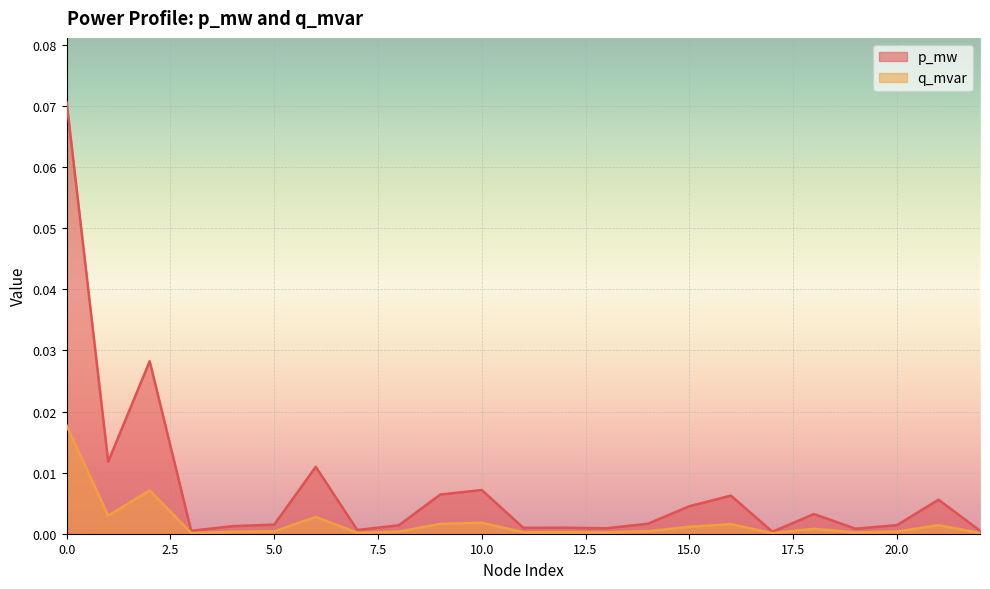

At how many categories does at least one series exceed 0?

23